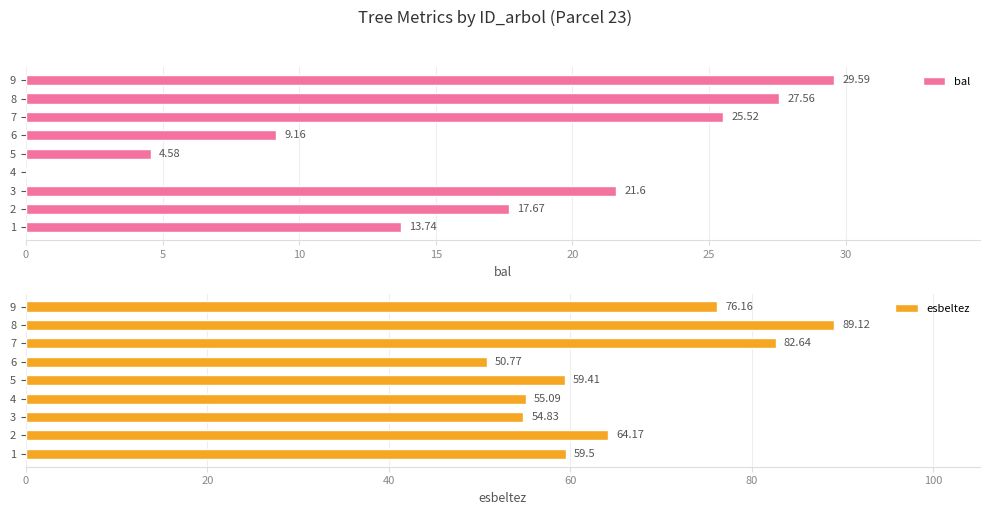

Reading left to right, list all the values displayed in this chart.

bal: 13.7	17.7	21.6	0.0	4.6	9.2	25.5	27.6	29.6
esbeltez: 59.5	64.2	54.8	55.1	59.4	50.8	82.6	89.1	76.2